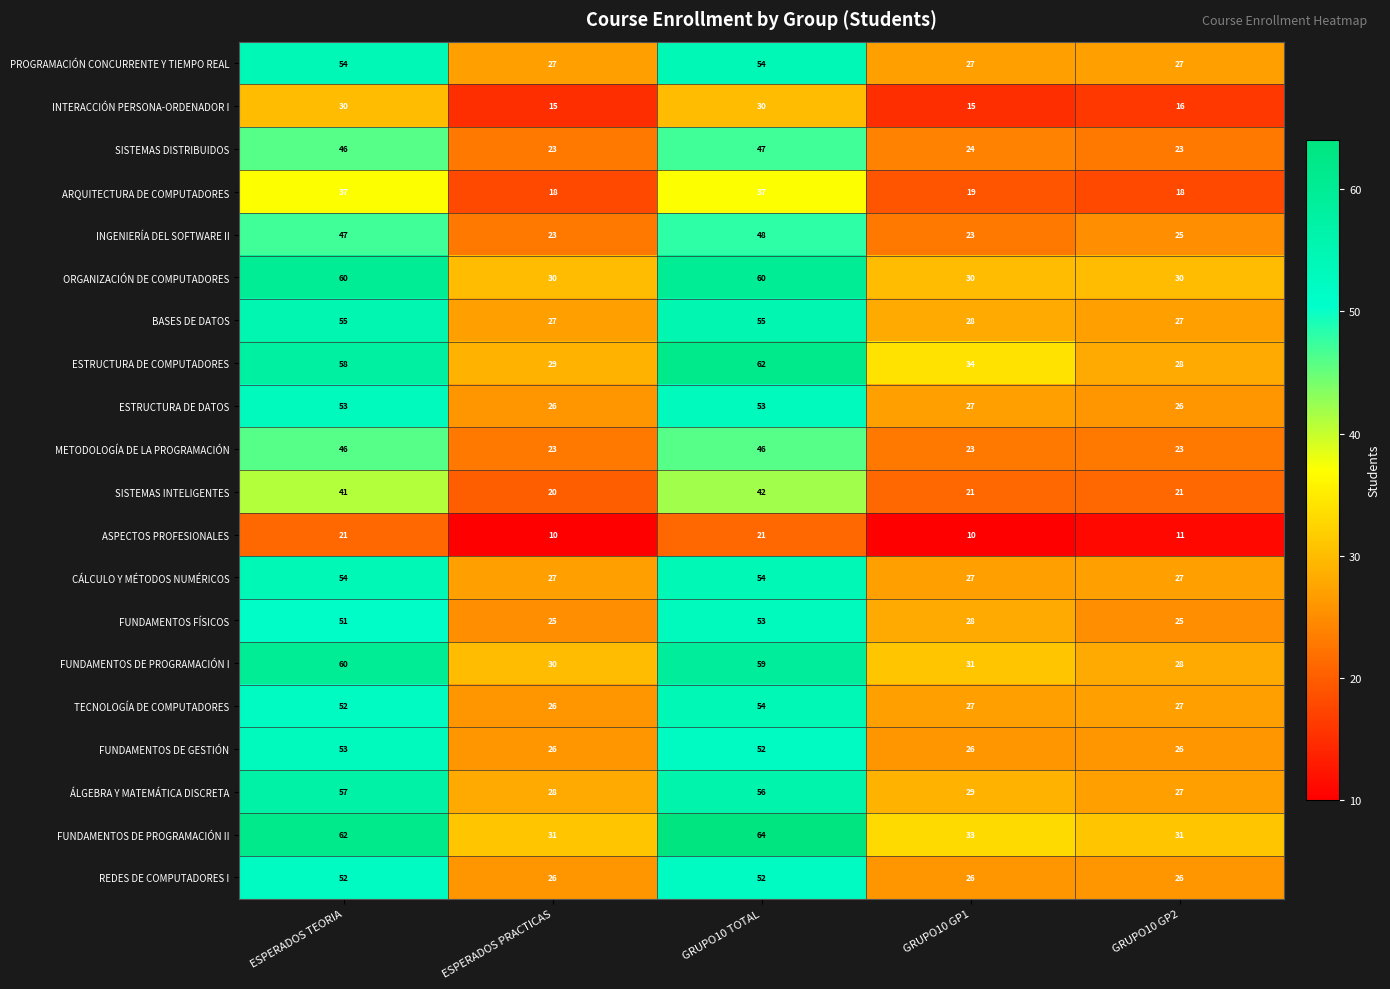

Is the value of SISTEMAS DISTRIBUIDOS at GRUPO10 GP2 greater than the value of INGENIERÍA DEL SOFTWARE II at ESPERADOS TEORIA?

No